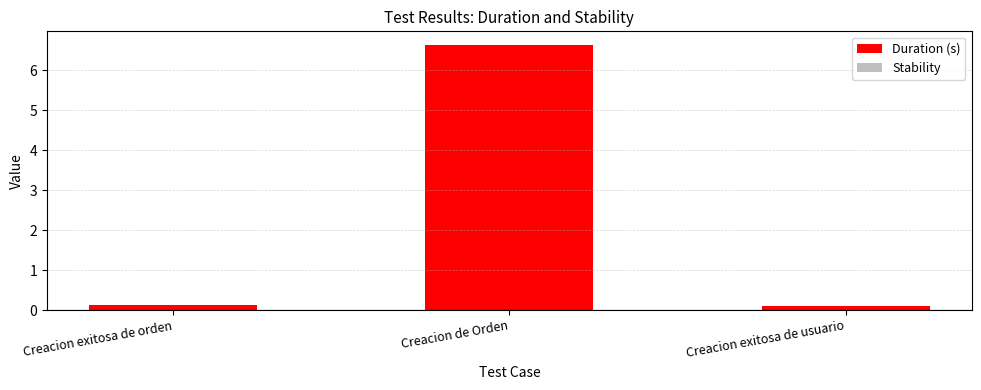

The value at Creacion de Orden is 9.8. True or false?

False